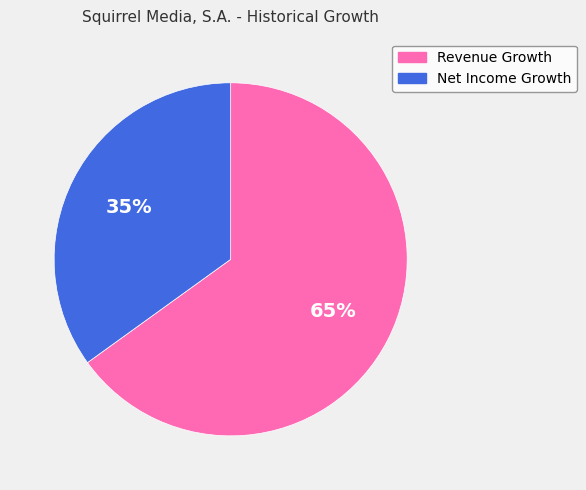

Between Net Income Growth and Revenue Growth, which is larger?

Revenue Growth